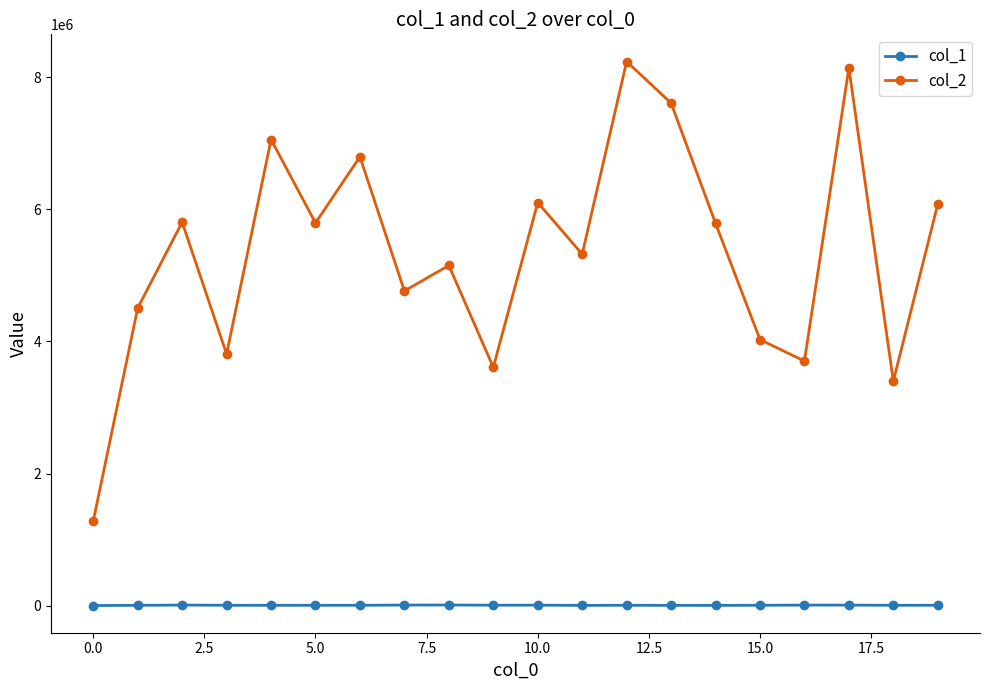

True or false: col_1 and col_2 intersect in this chart.

False